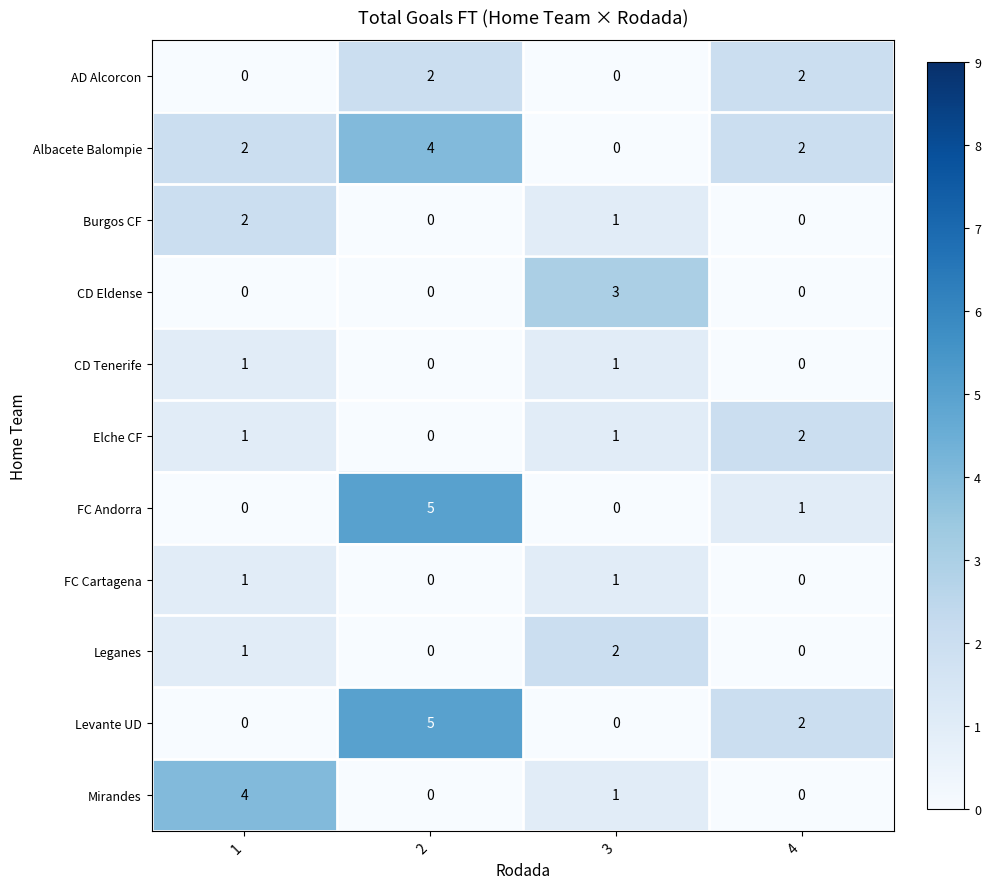

What is the spread (max minus min) of values at 4?

2